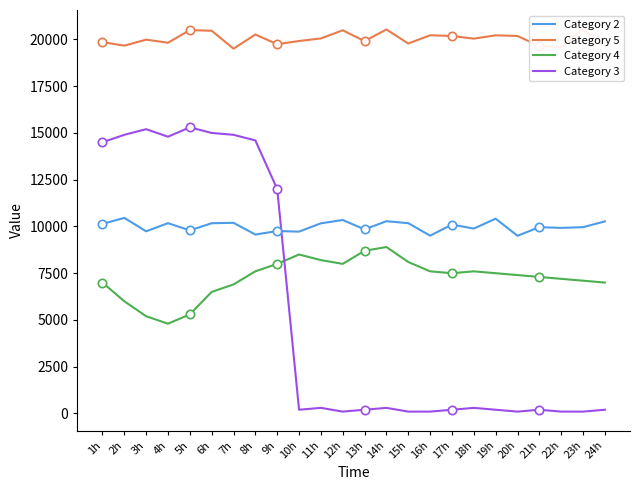

How many lines are shown in the chart?

4